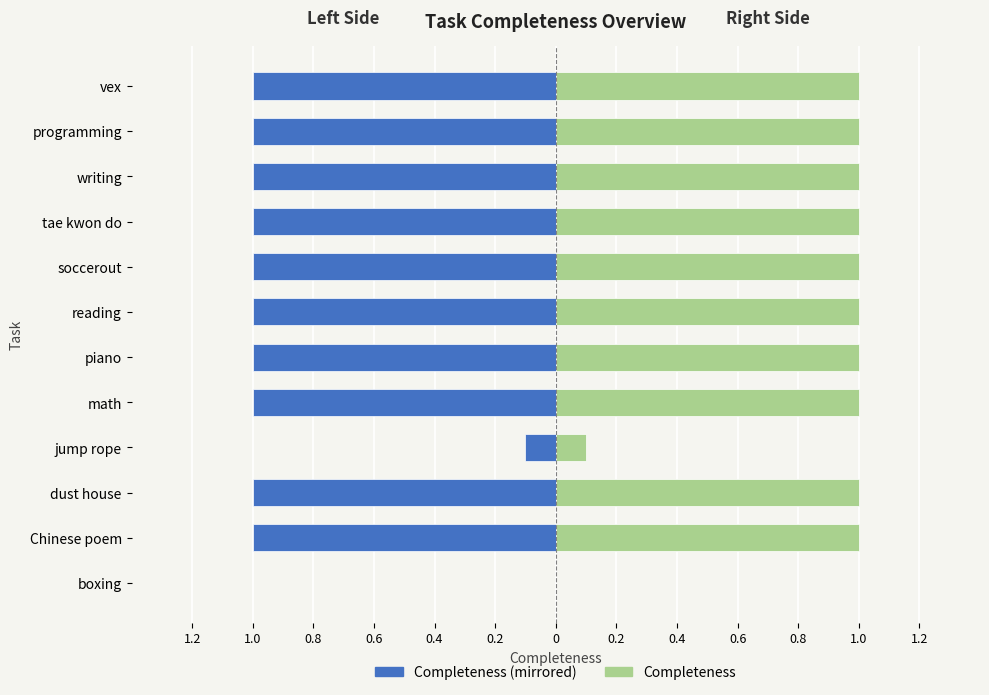

Count the number of categories in the chart.

12